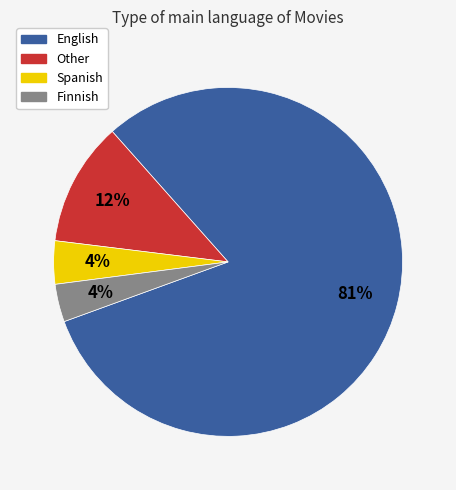

Is the sum of English and Spanish greater than half?

Yes